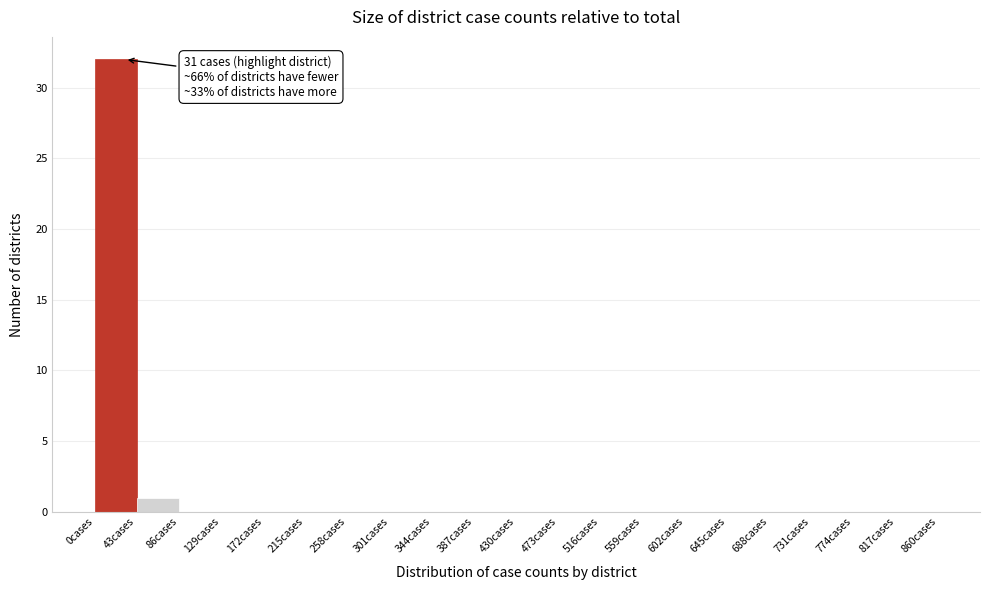

Which range on the x-axis has the tallest bar?

0 to 43